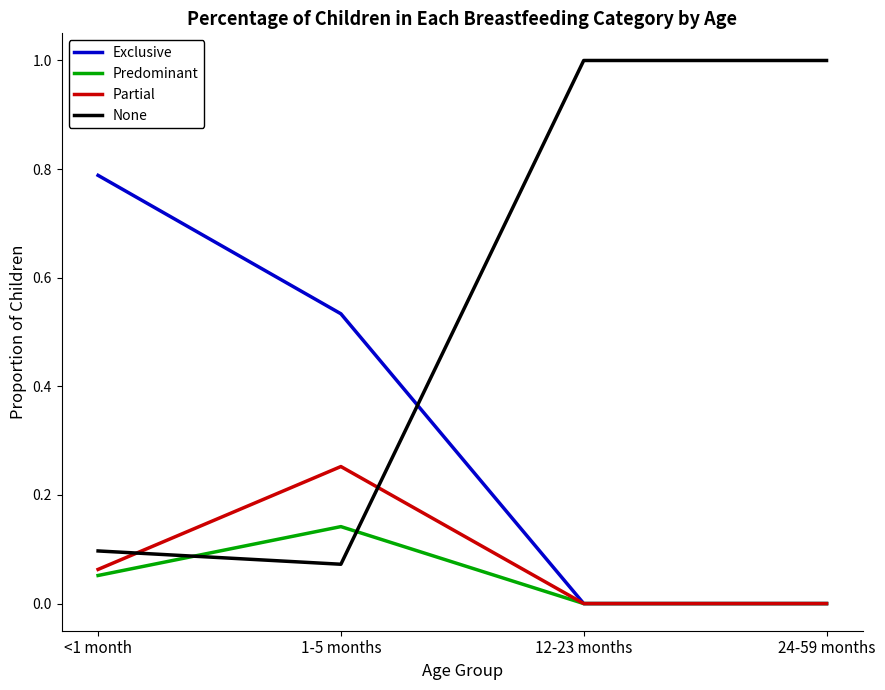

What is the total value across all series at 1-5 months?

1.0